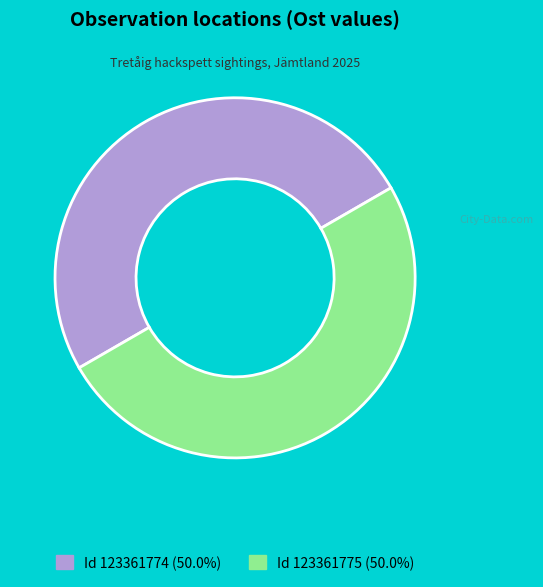

How many slices are in this pie chart?

2